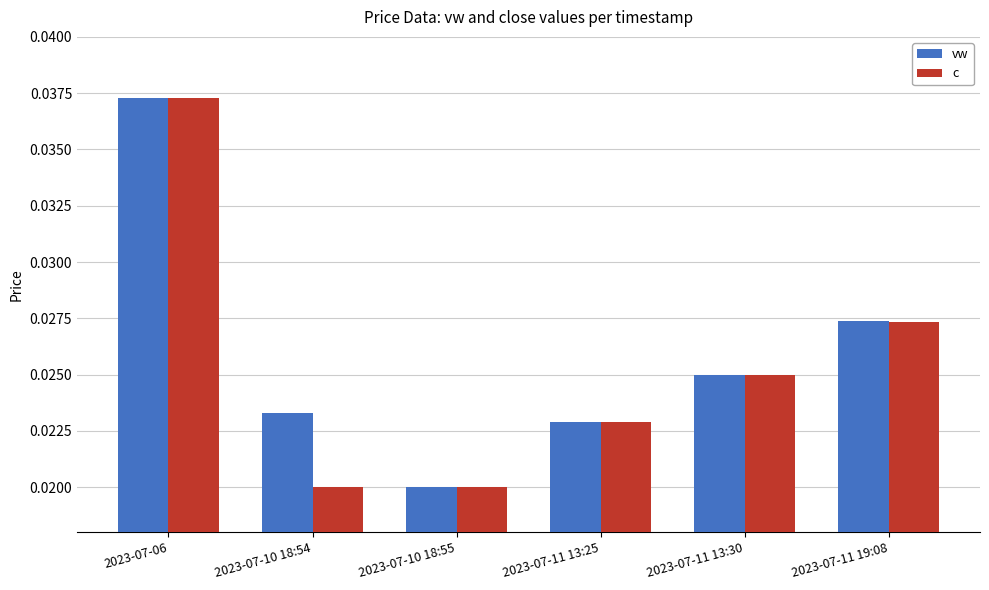

Which category has the highest value in the vw series?

2023-07-06